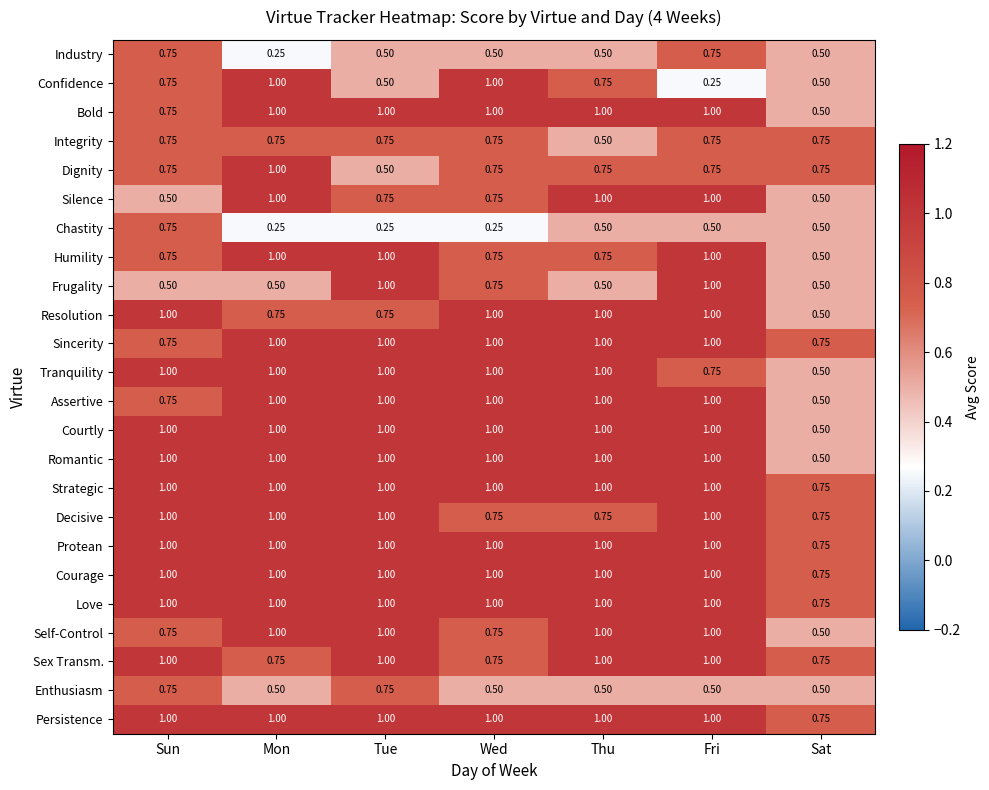

Is the value of Industry at Tue greater than the value of Tranquility at Fri?

No